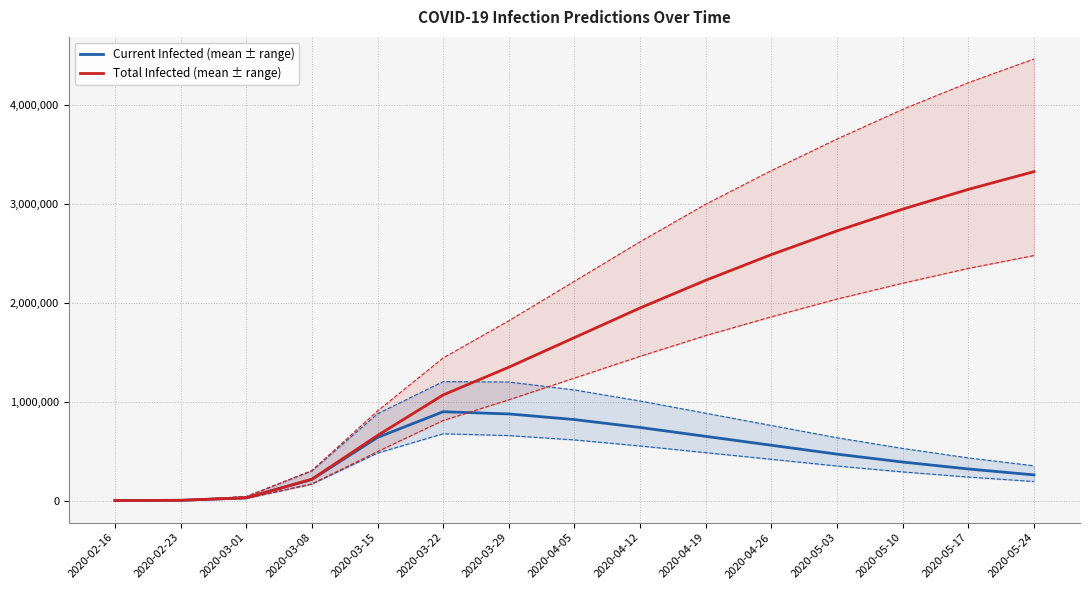

The predicted_current_infected_lower series shows 238000 at 2020-05-17. True or false?

True